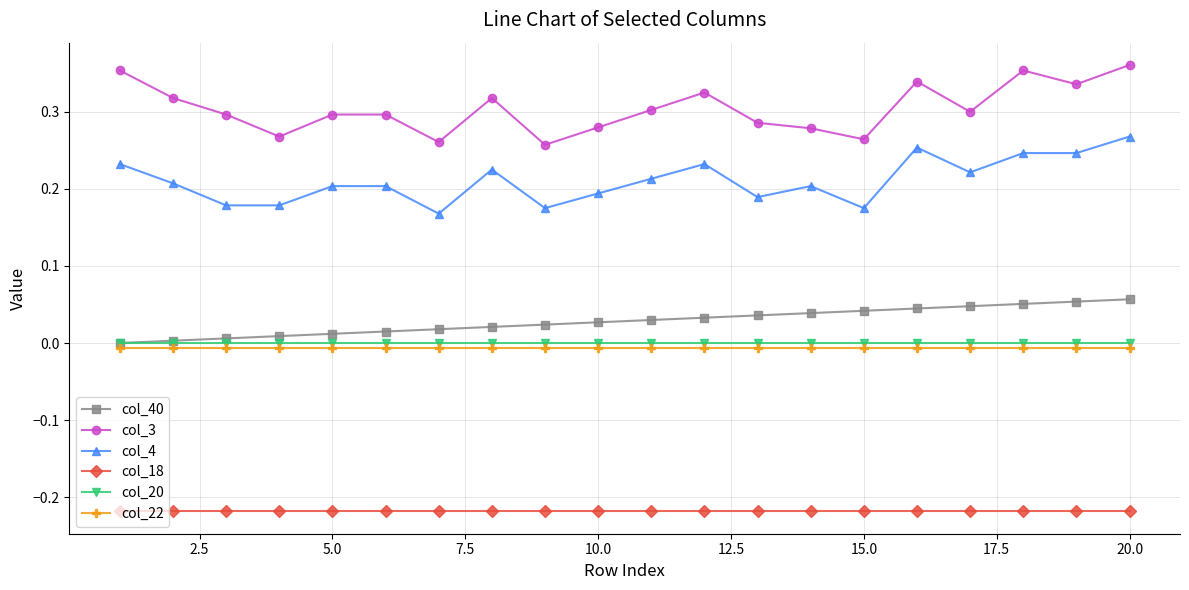

True or false: col_18 and col_40 intersect in this chart.

False